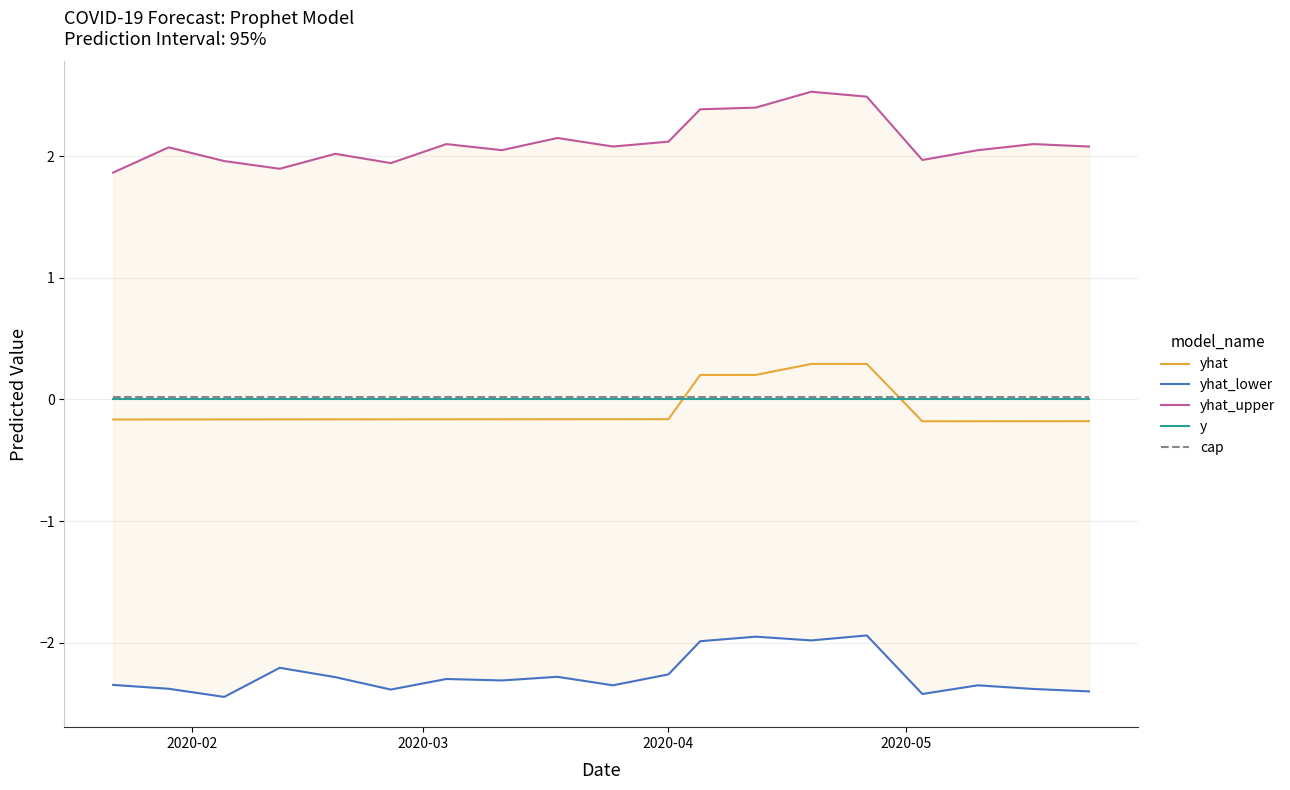

Count the number of categories in the chart.

19